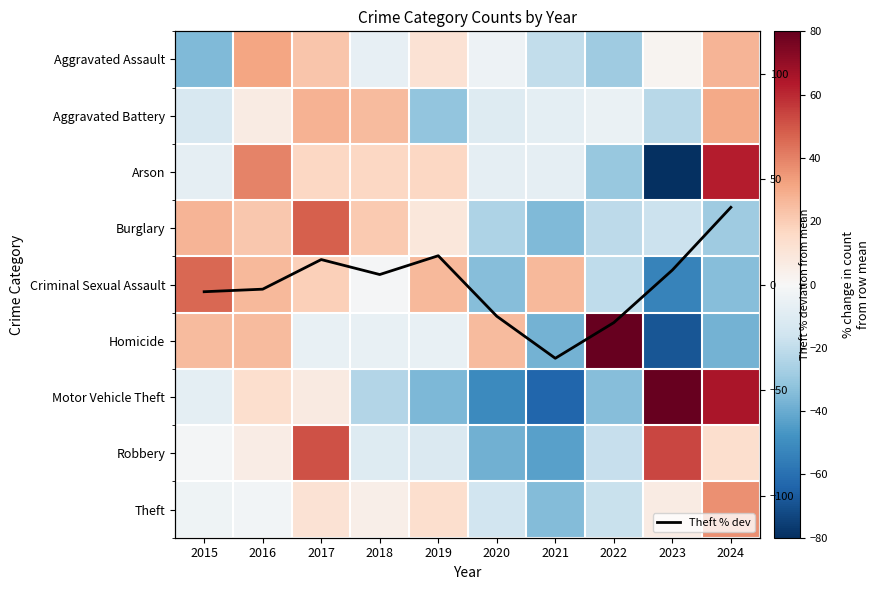

Is the value of Motor Vehicle Theft at 2024 greater than the value of Aggravated Battery at 2018?

Yes